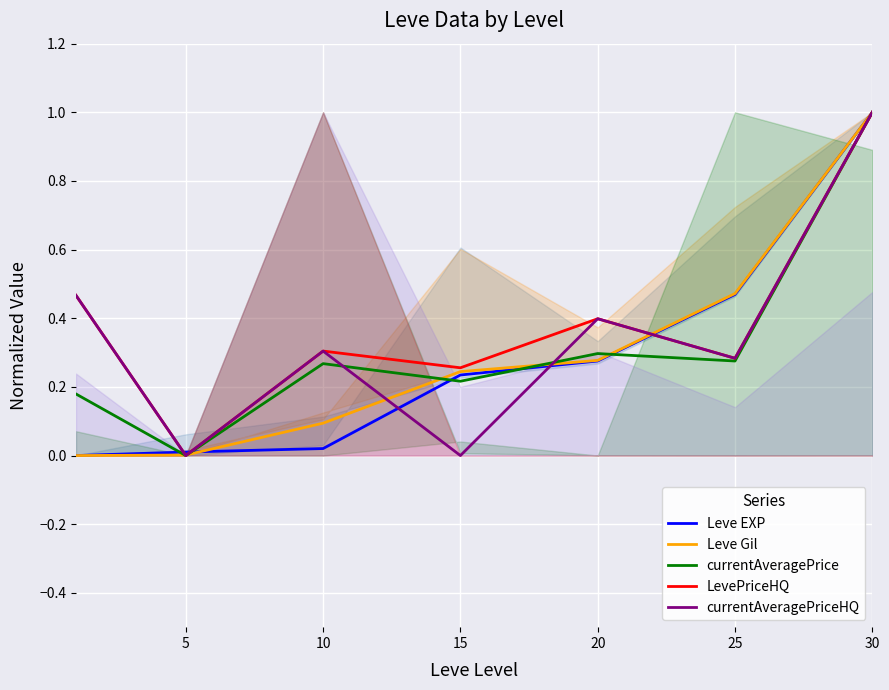

The value of currentAveragePrice at 5 is 0.0. True or false?

True